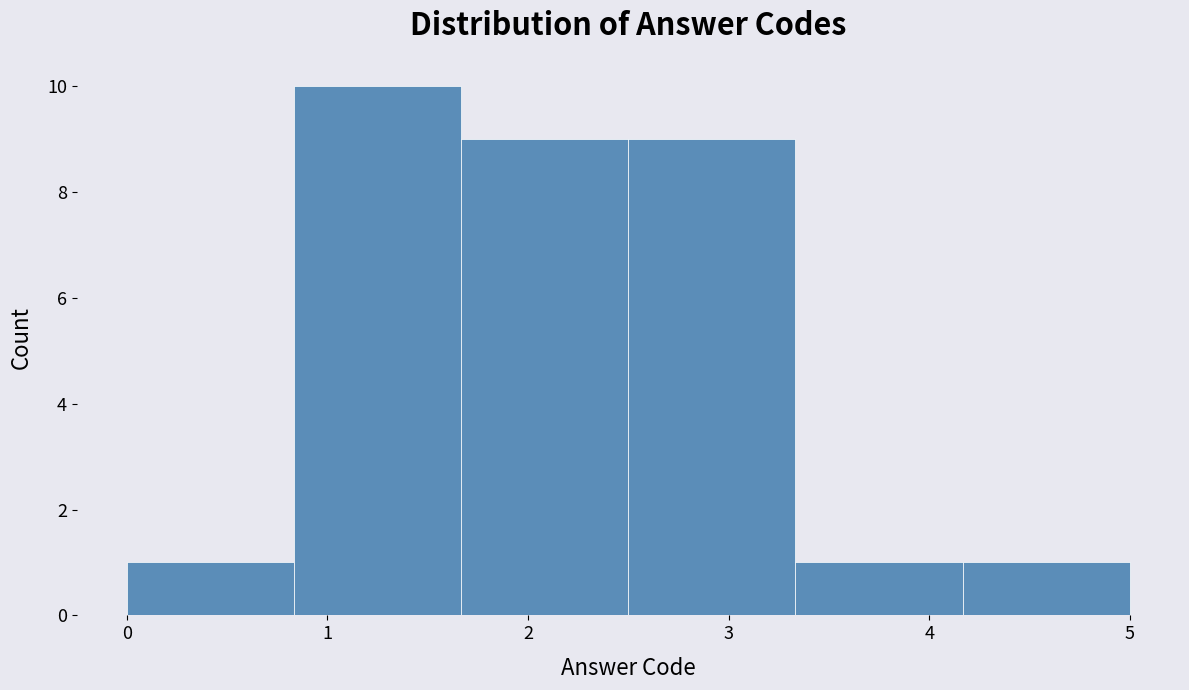

Reading left to right, transcribe this chart: for each bar, give the range it covers on the x-axis and its height. Neither the bar edges nor the heights are printed on the chart, so give them approximately, as read against the axes.

0.0 to 0.8: 1
0.8 to 1.7: 10
1.7 to 2.5: 9
2.5 to 3.3: 9
3.3 to 4.2: 1
4.2 to 5.0: 1